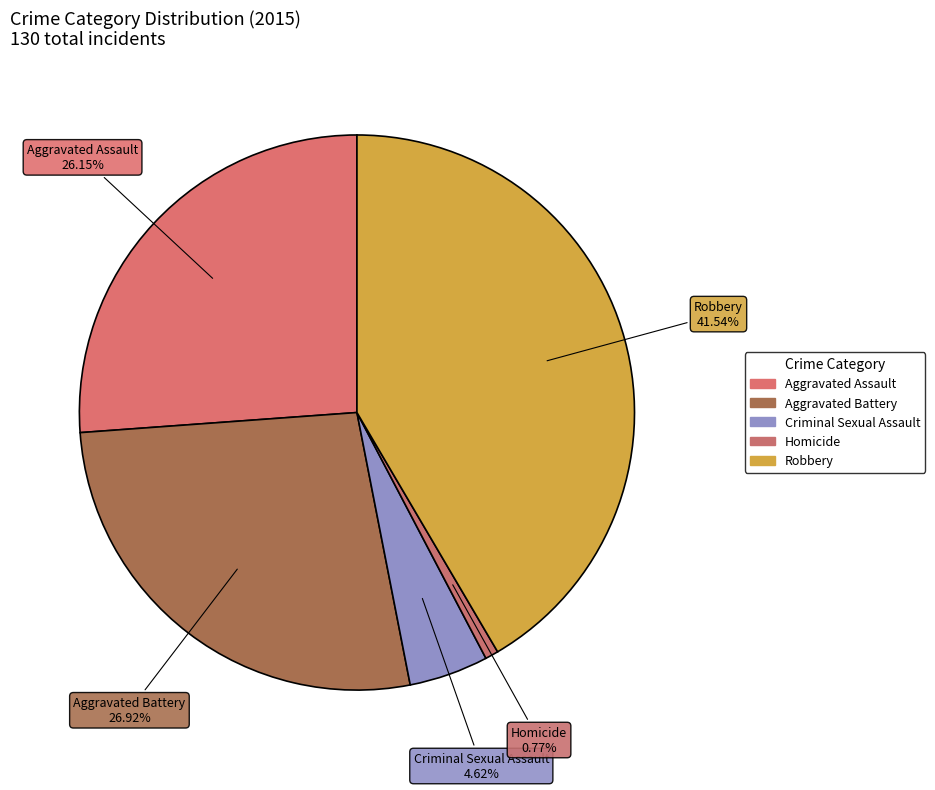

How many segments does this pie chart have?

5